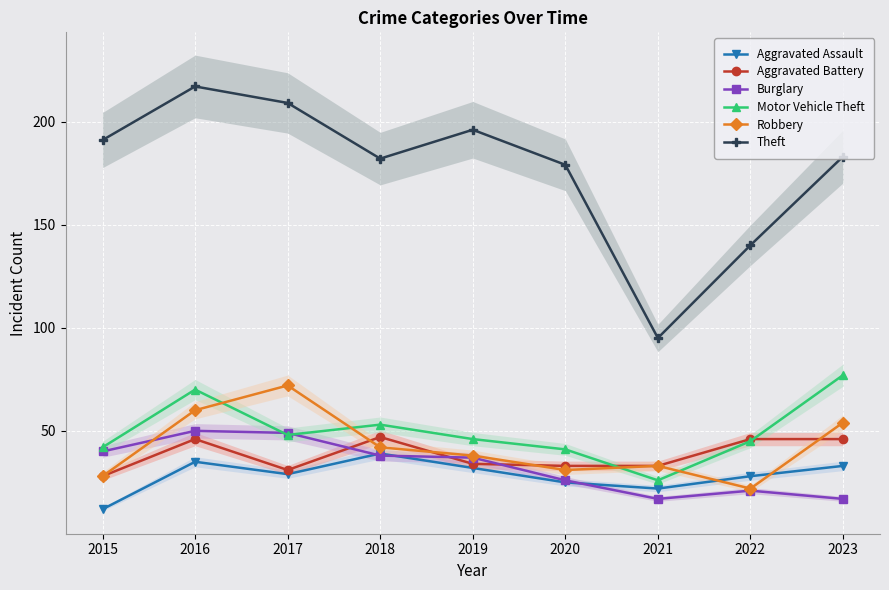

What are all the series names shown in the legend?

Aggravated Assault, Aggravated Battery, Burglary, Motor Vehicle Theft, Robbery, Theft